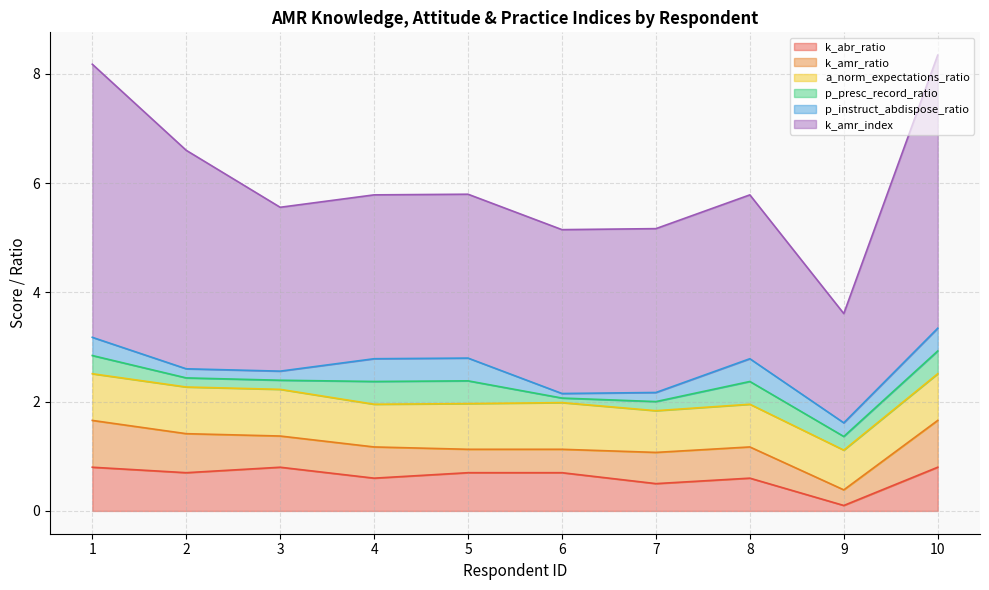

True or false: p_instruct_abdispose_ratio and p_presc_record_ratio cross at least once.

False